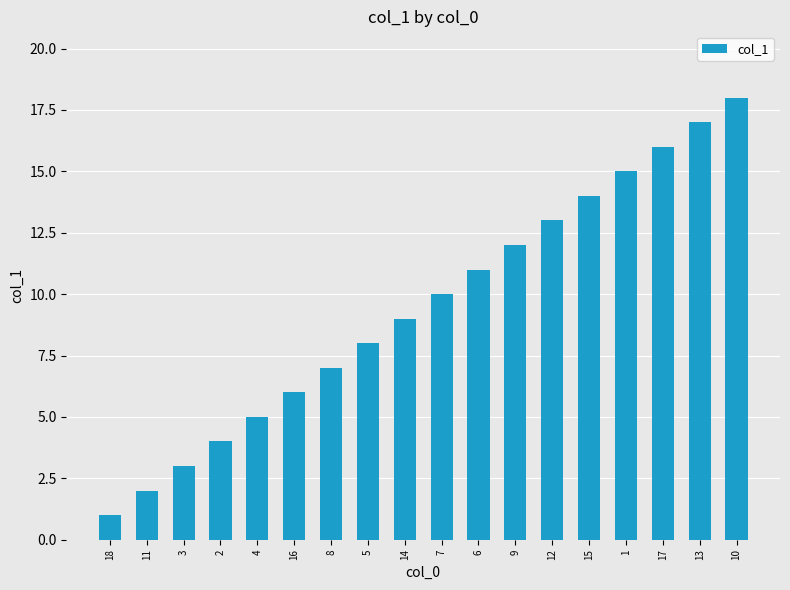

Reading left to right, extract all data points from this chart.

1	2	3	4	5	6	7	8	9	10	11	12	13	14	15	16	17	18